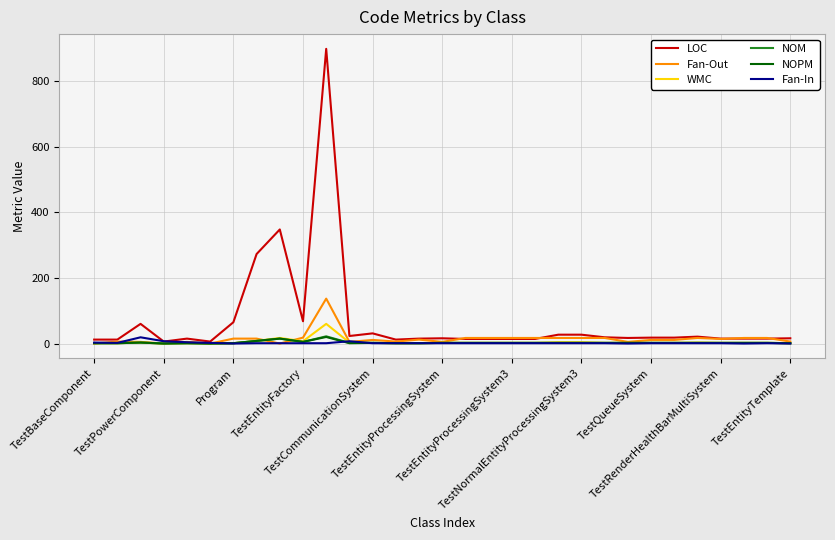

What is the highest value of the NOPM series?

20